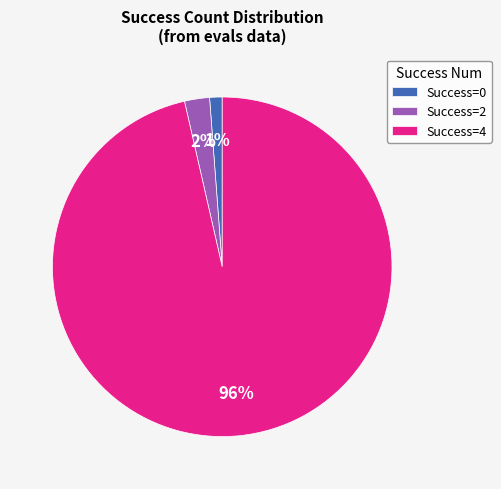

What is the majority slice?

Success=4